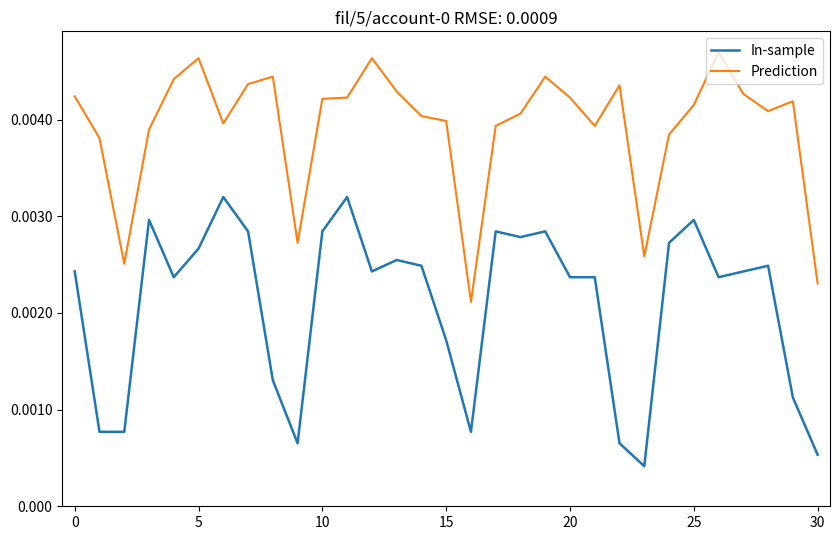

Which series has the largest total across all categories?

Prediction